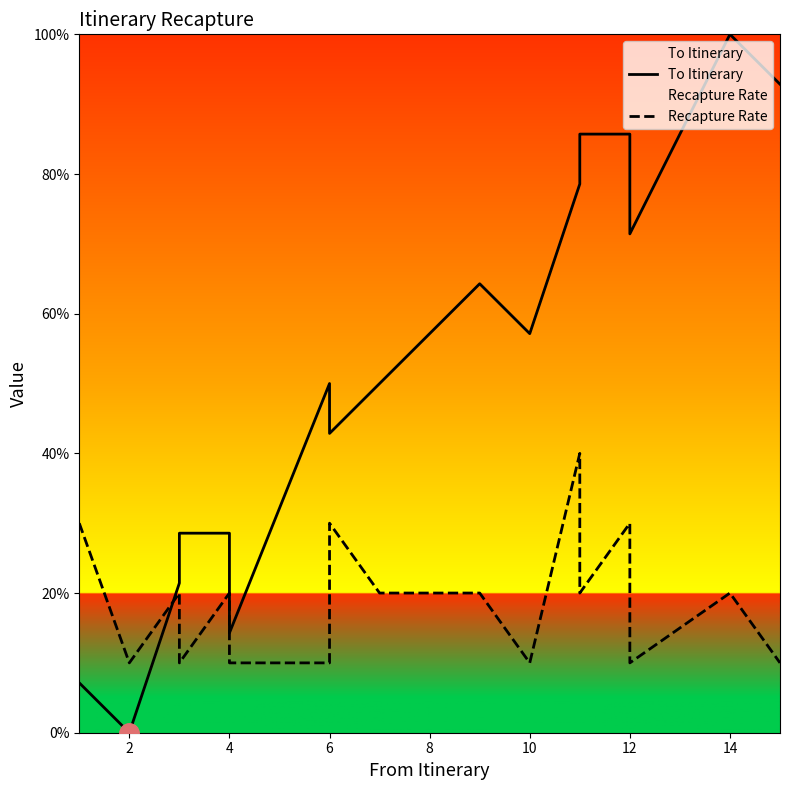

Rank the series by their maximum value, from highest to lowest.

To Itinerary, Recapture Rate